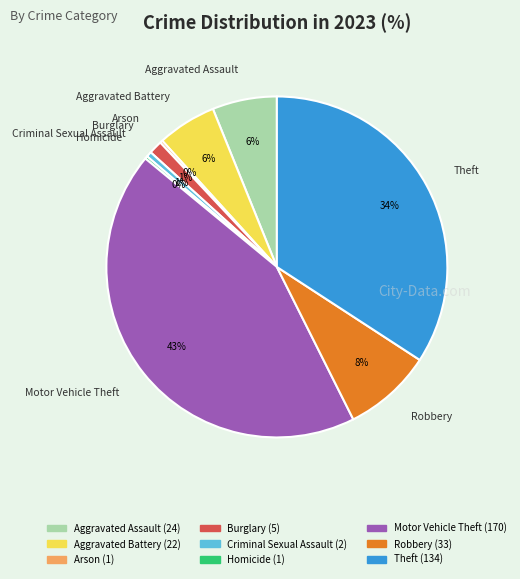

To the nearest percent, what is the difference between the largest and smallest slice percentages?

43%